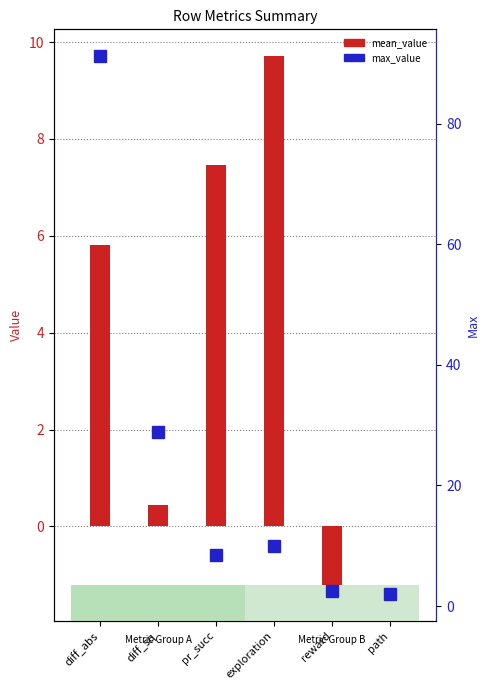

What is the greatest value displayed?

91.2